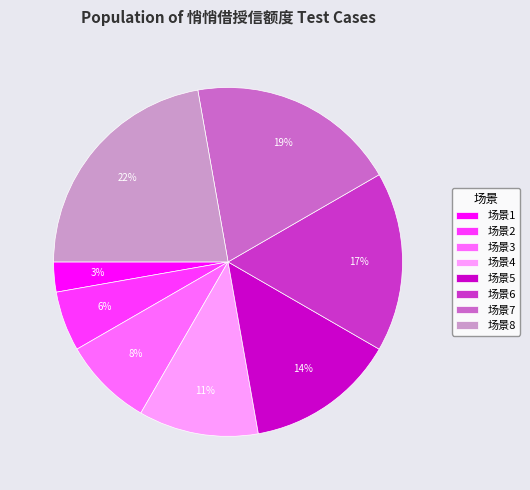

How many slices are in this pie chart?

8